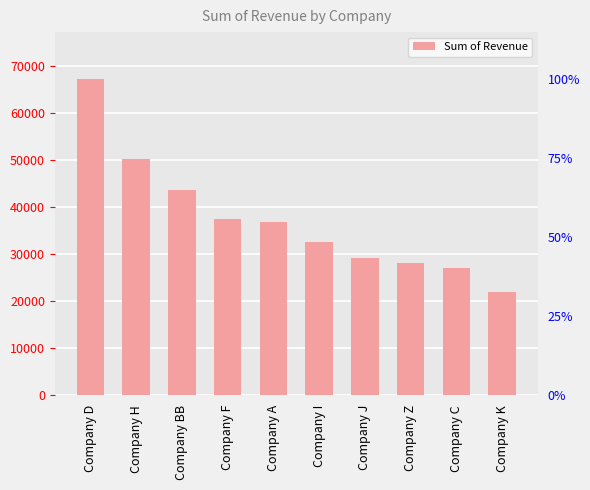

Does the chart contain stacked bars?

No